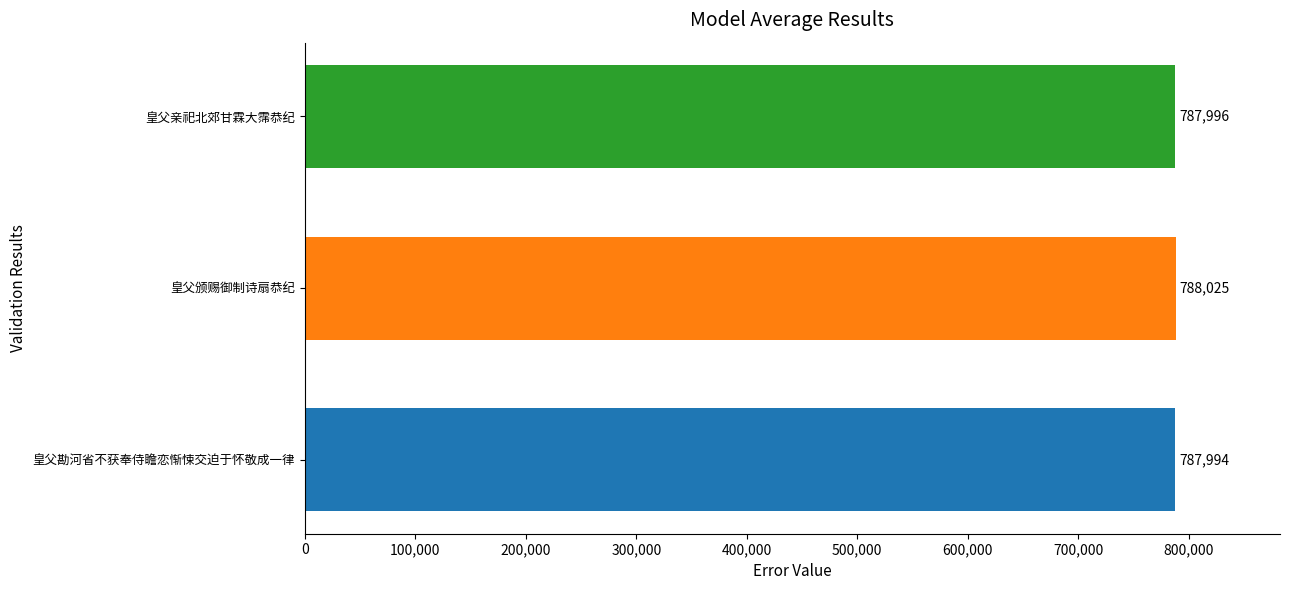

Rank the categories by value from lowest to highest.

皇父勘河省不获奉侍瞻恋惭悚交迫于怀敬成一律, 皇父亲祀北郊甘霖大霈恭纪, 皇父颁赐御制诗扇恭纪